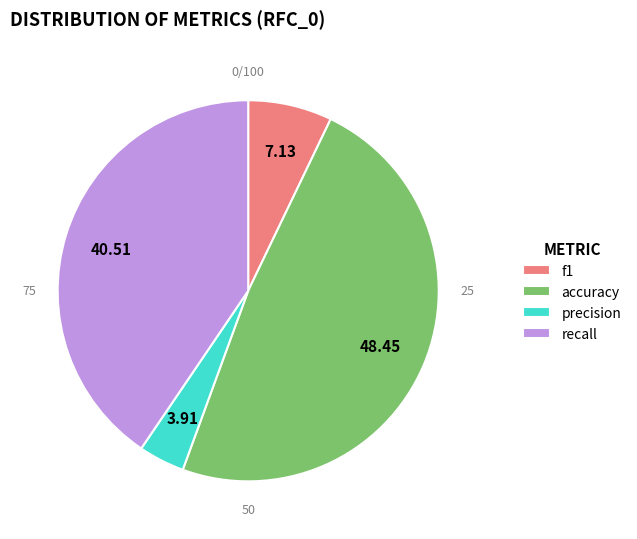

How many segments does this pie chart have?

4